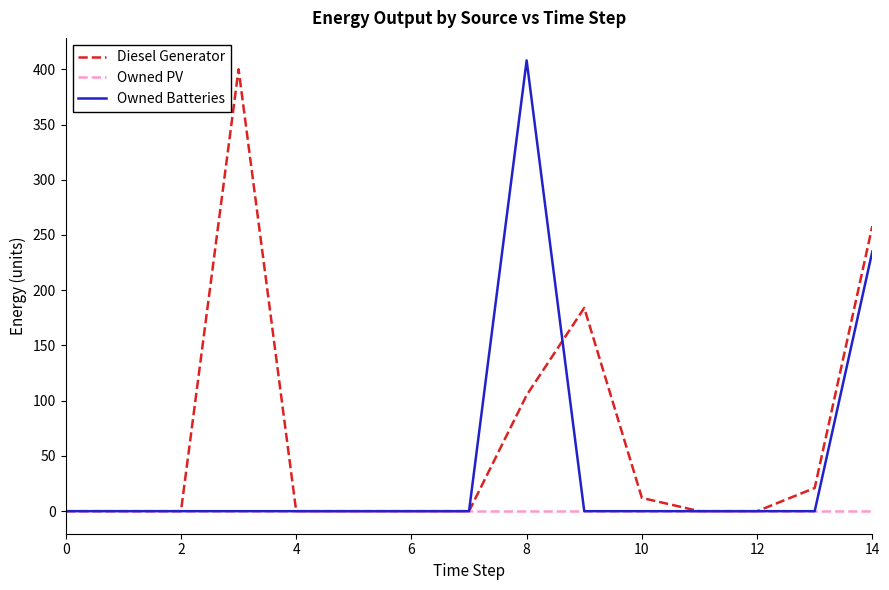

What is the maximum value shown in the chart?

408